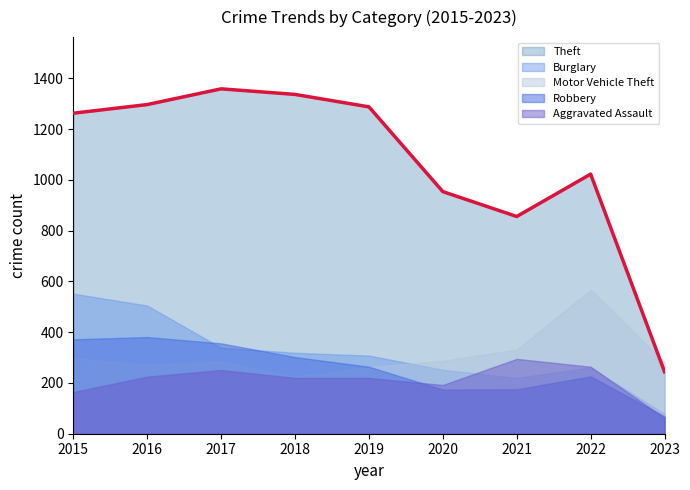

The value of Theft at 2020 is 1324. True or false?

False